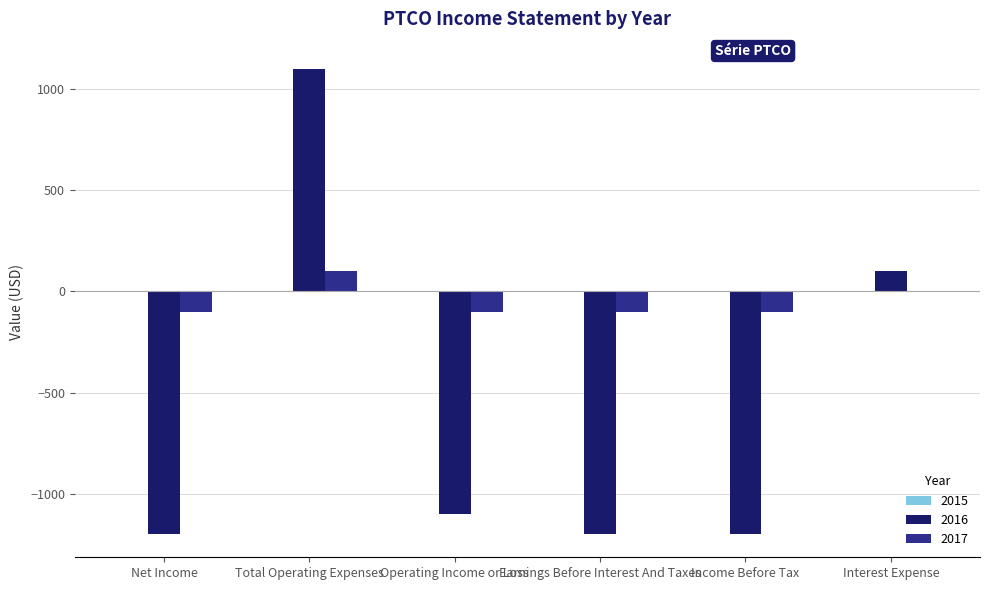

What is the maximum value for 2016?

1100